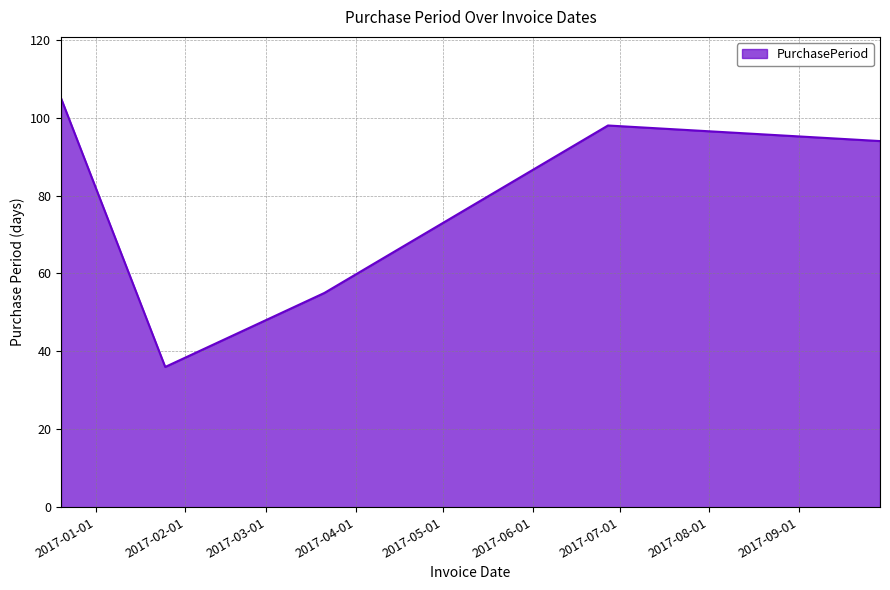

What is the greatest value displayed?

105